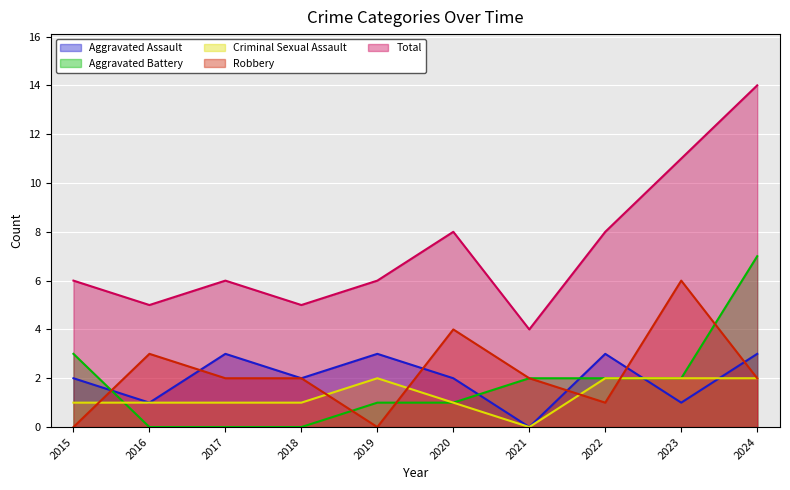

What is the value of the Total point at the 10th from the left?

14